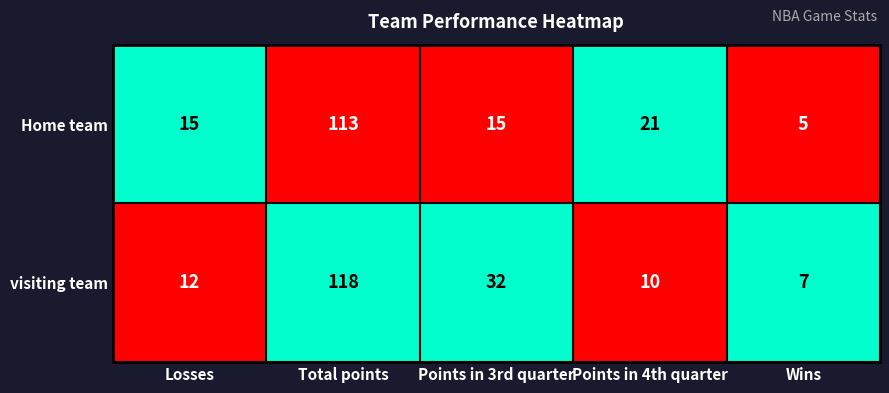

The visiting team series shows 118 at Total points. True or false?

True